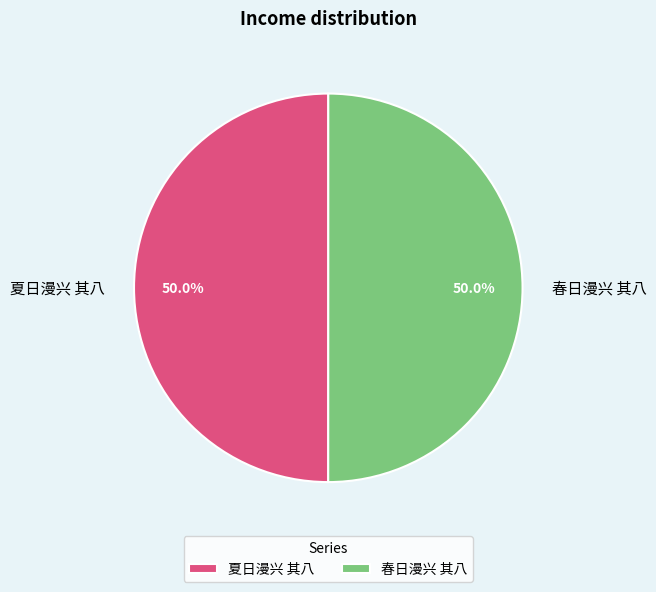

How much of the chart is everything except 春日漫兴 其八?

50.0%